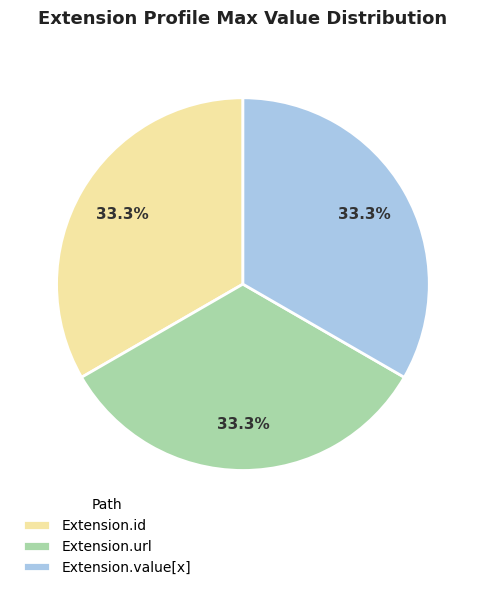

Do Extension.url and Extension.value[x] together represent more than half of the pie?

Yes